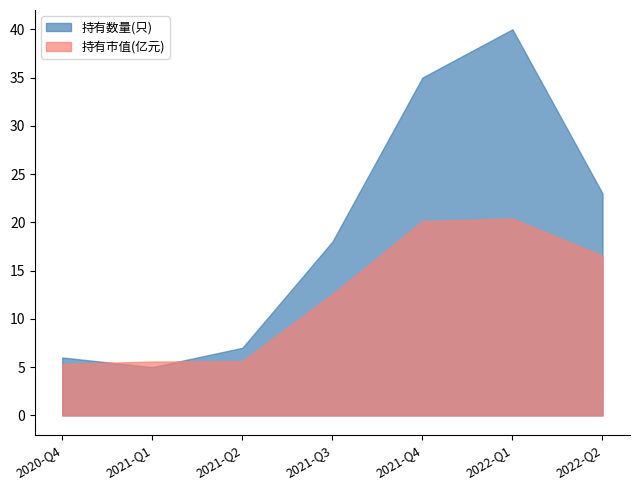

How many categories are shown in the chart?

7